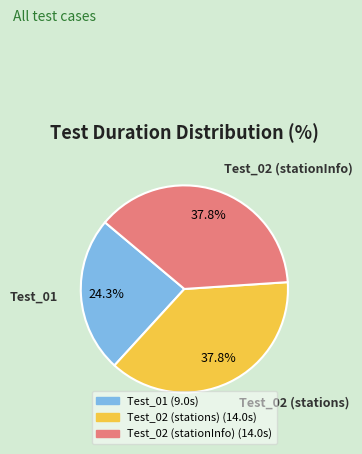

Combined, do Test_01 and Test_02 (stations) account for over 50%?

Yes